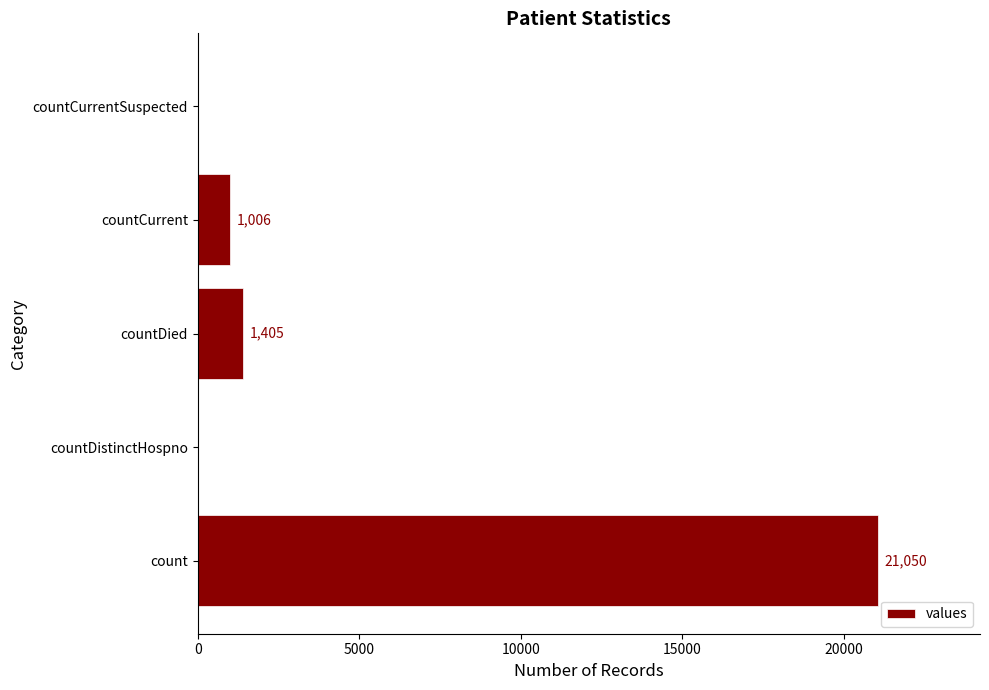

What is the average value?

4692